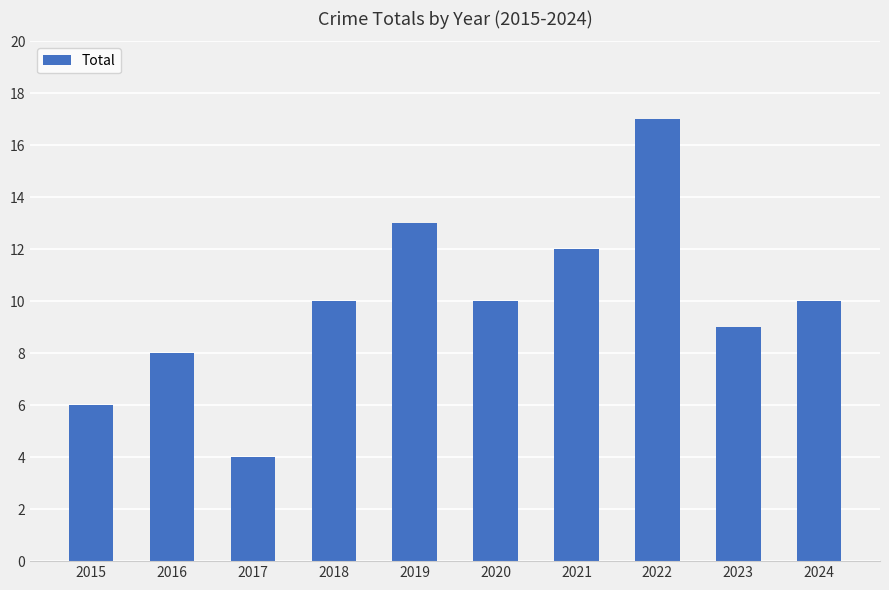

What is the difference between the maximum and minimum values?

13